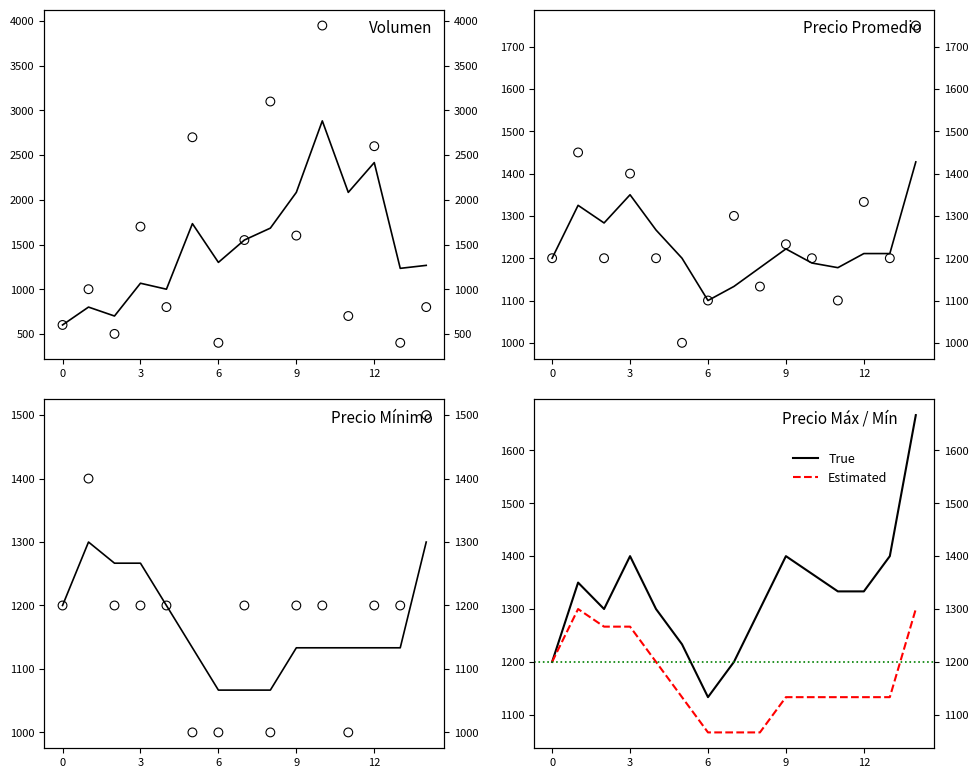

At which category is the sum across all series the highest?

10